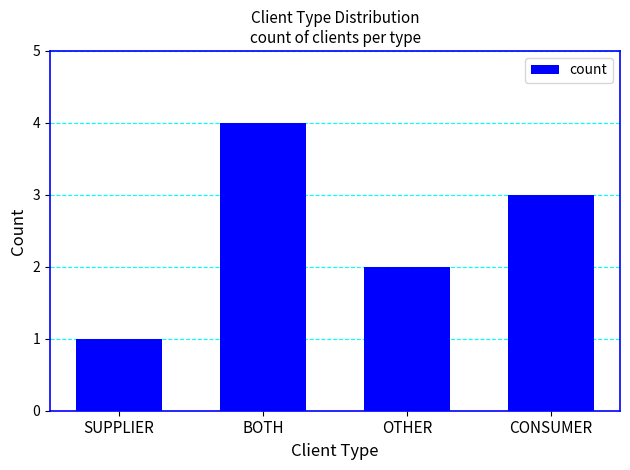

Reading right to left, transcribe all the data shown in this chart.

3	2	4	1